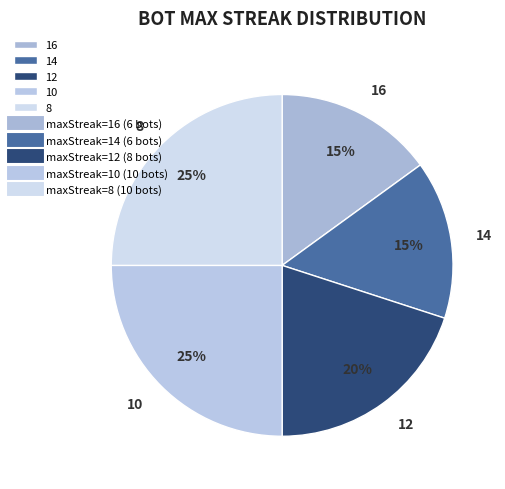

Is it true that 8 is 32% of the pie?

False